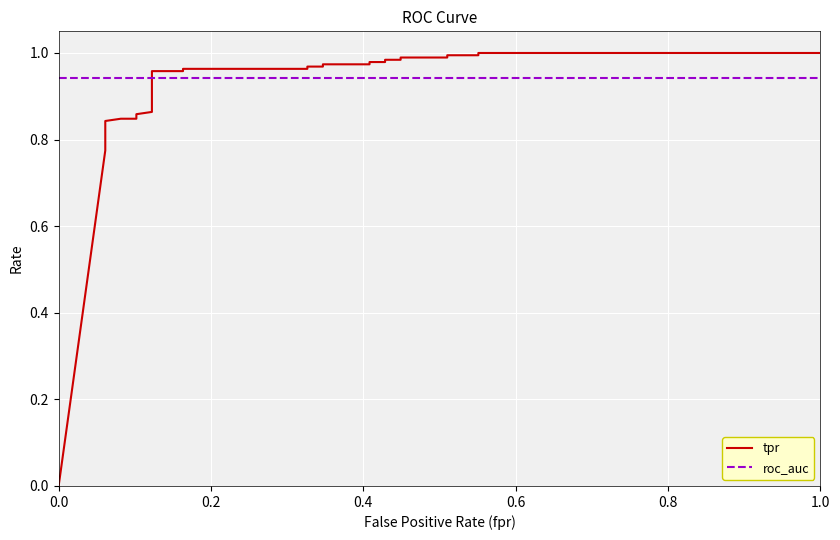

The roc_auc series shows 1.4 at 16. True or false?

False